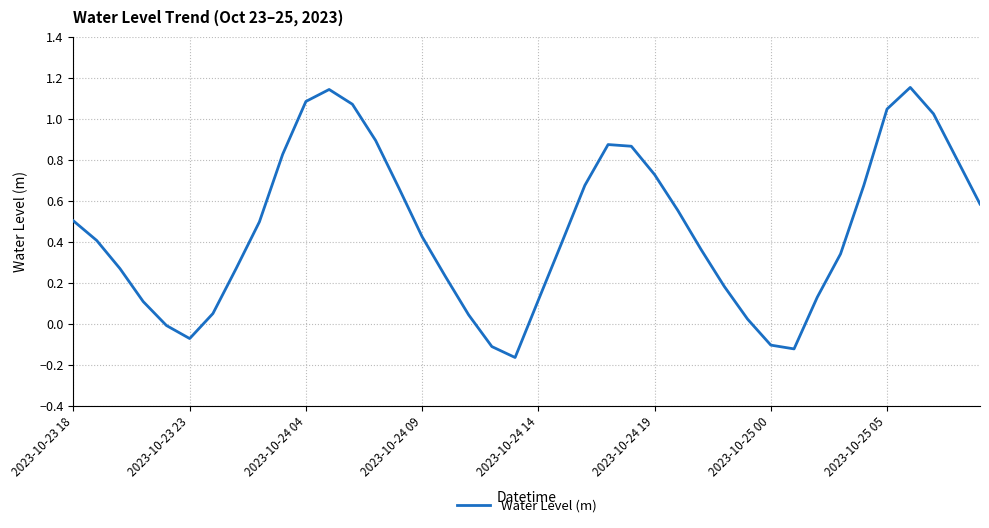

How many series are shown in this chart?

1